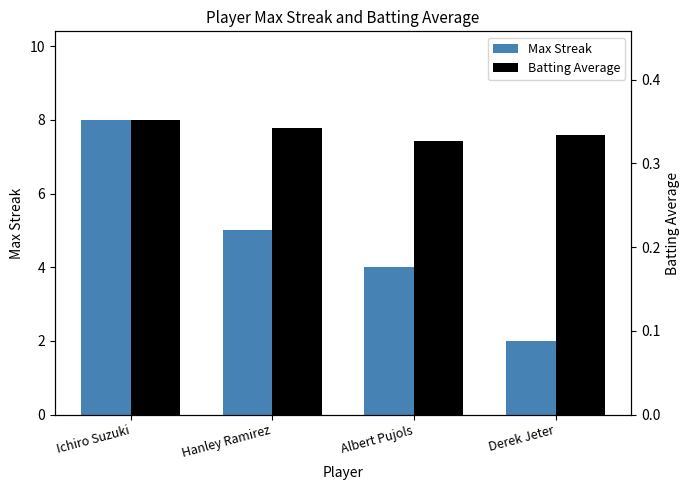

Rank the series at Ichiro Suzuki from lowest to highest value.

Batting Average, Max Streak